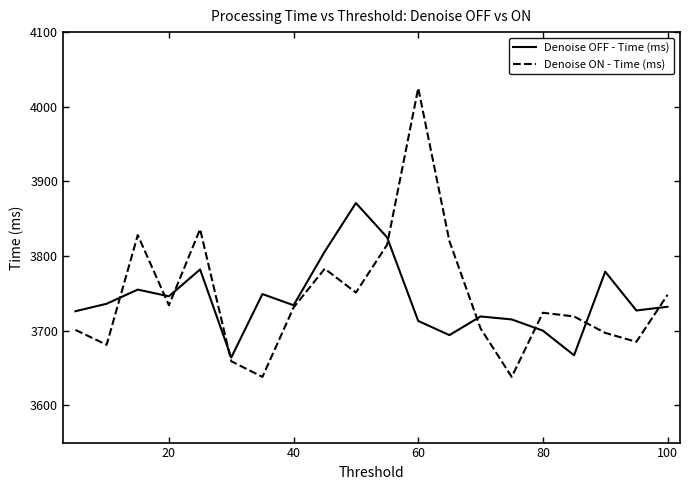

What is the smallest value displayed?

3638